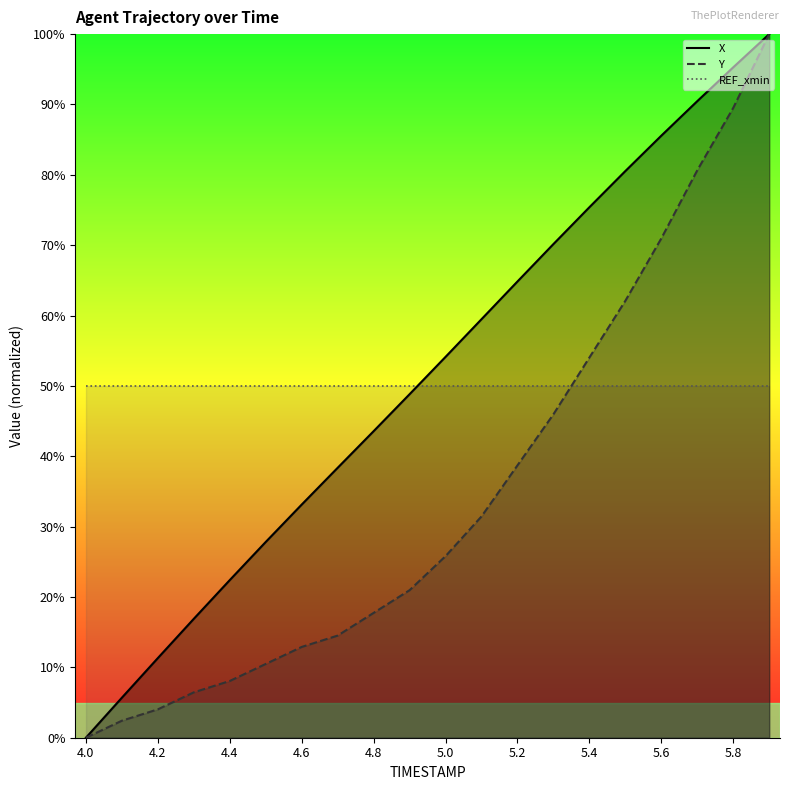

Is this an area chart (filled region under the line)?

No